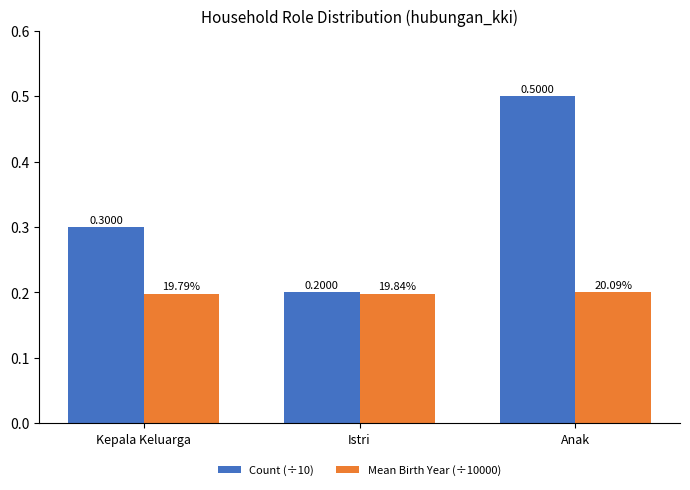

What is the sum of the Count (÷10) values at Anak and Istri?

0.7